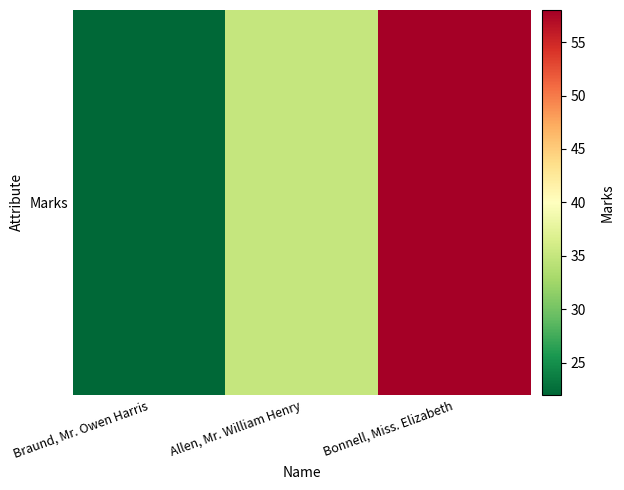

Reading left to right, extract all data points from this chart.

22	35	58